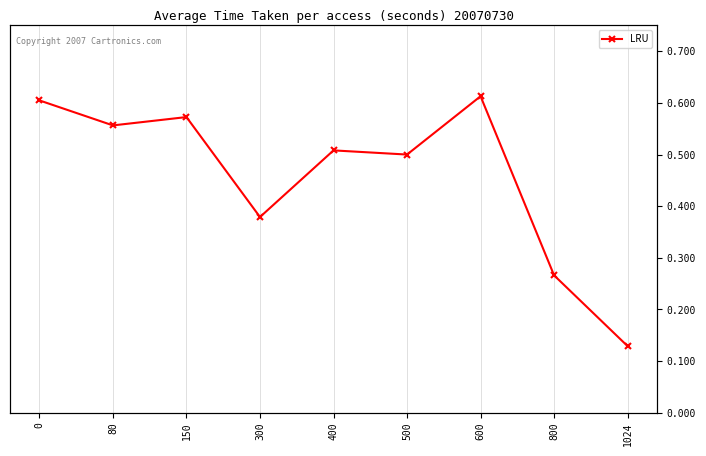

Reading left to right, transcribe all the data shown in this chart.

0.6	0.6	0.6	0.4	0.5	0.5	0.6	0.3	0.1